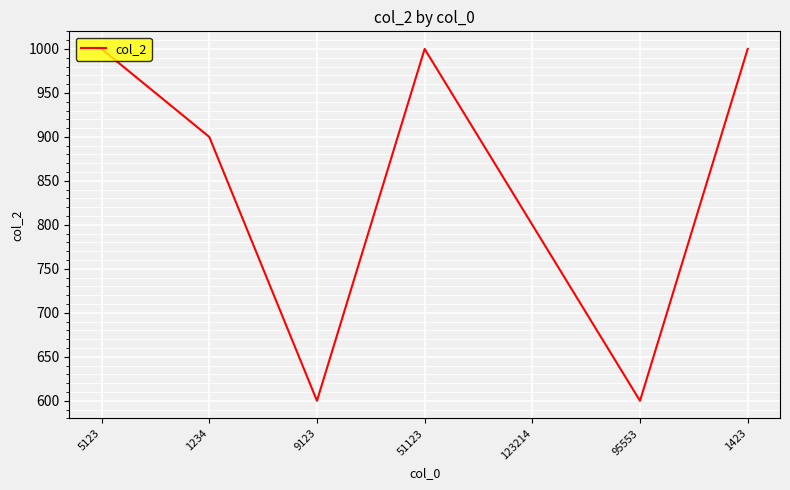

The value at 123214 is 1104. True or false?

False